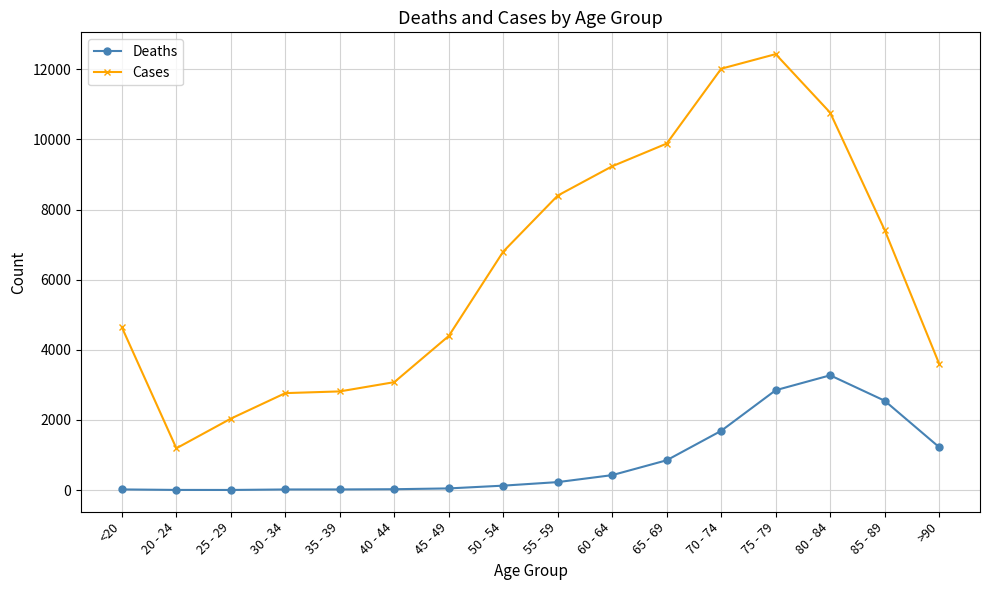

Which series has the largest total across all categories?

Cases